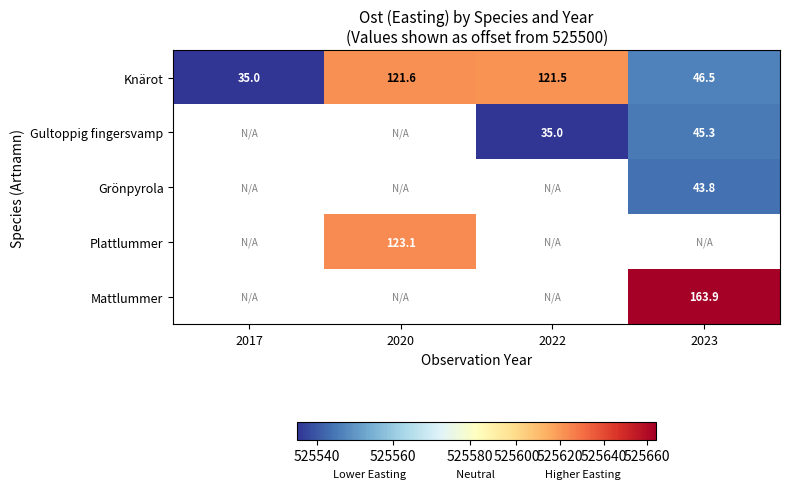

Is the value of Gultoppig fingersvamp at 2022 greater than the value of Knärot at 2022?

No